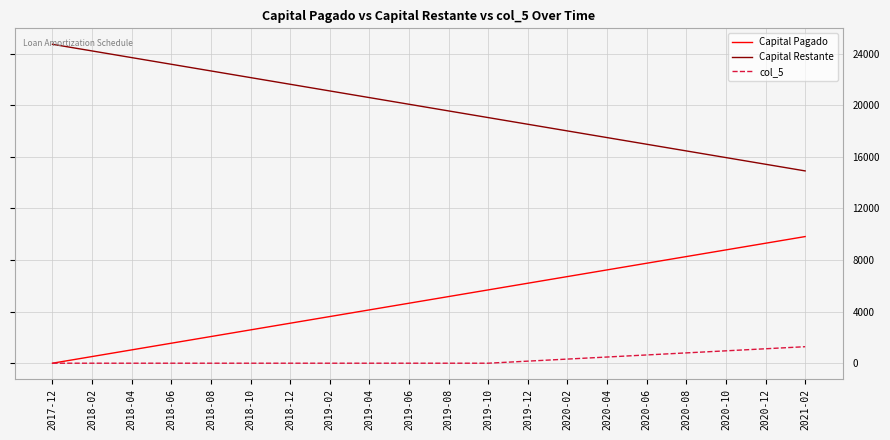

List the series in order of their peak value, lowest first.

col_5, Capital Pagado, Capital Restante